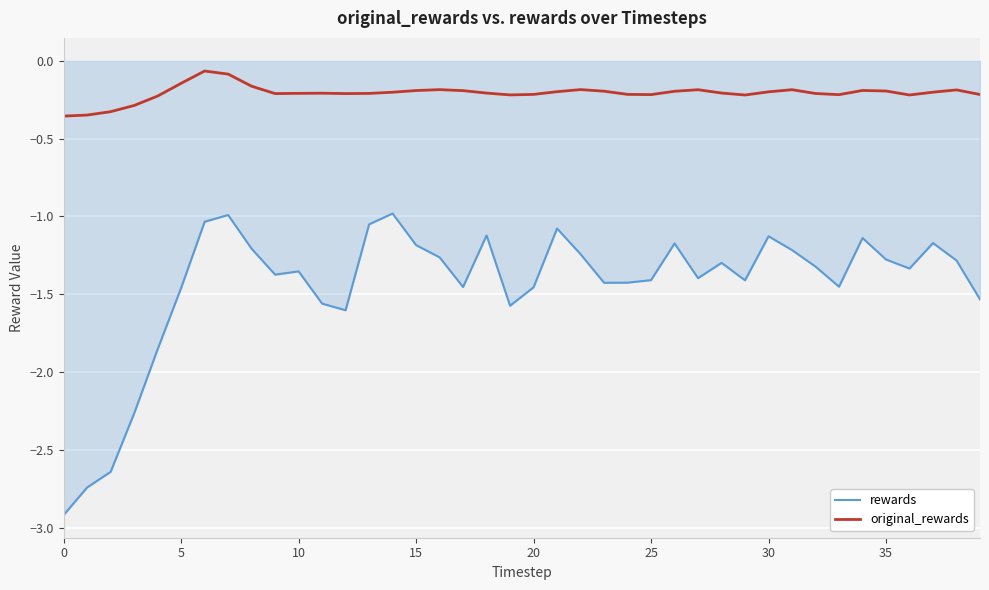

List the series in order of their overall mean, lowest first.

rewards, original_rewards